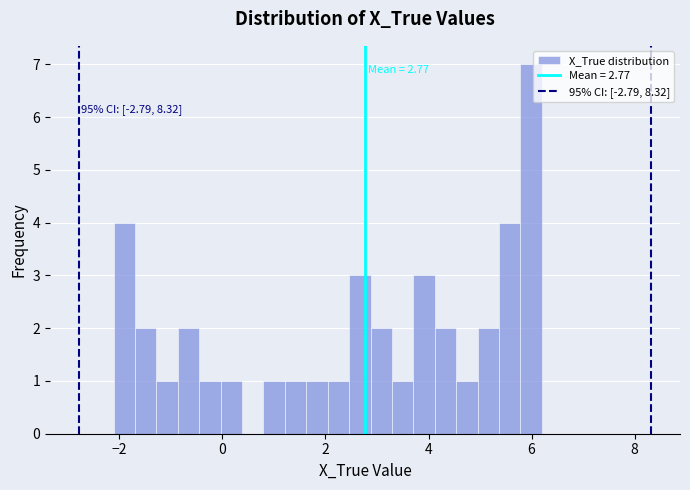

Around what value on the x-axis is the tallest bar? Give the approximate position of its centre, as read against the axis.

6.0